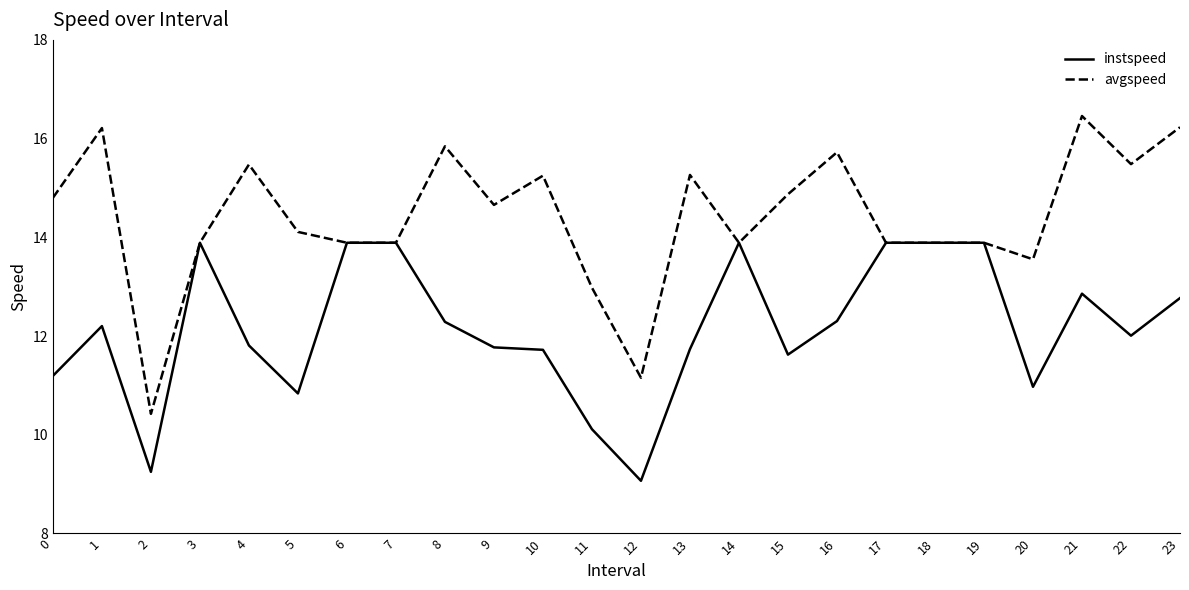

True or false: instspeed has more than 0 points higher than both neighbors.

True